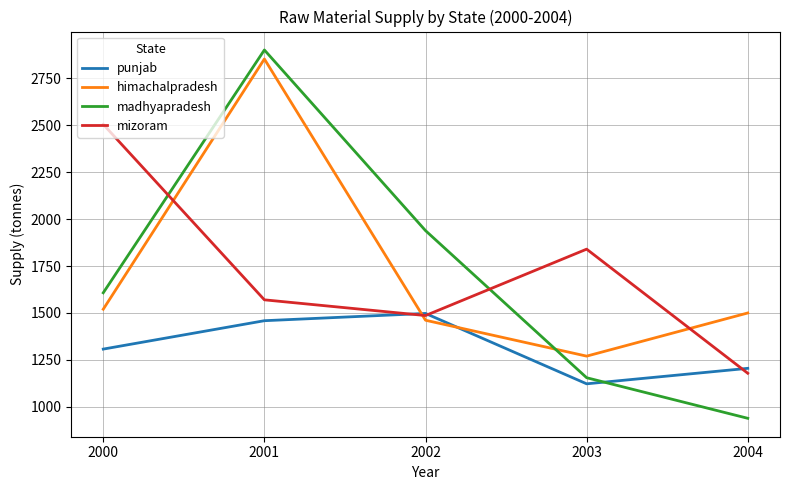

Which series has the largest range (max minus min)?

madhyapradesh